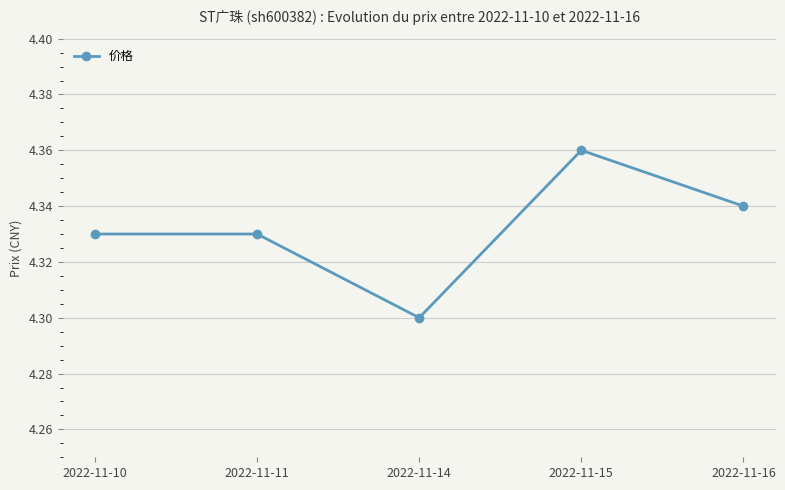

Which category has the lowest value across all series?

2022-11-14